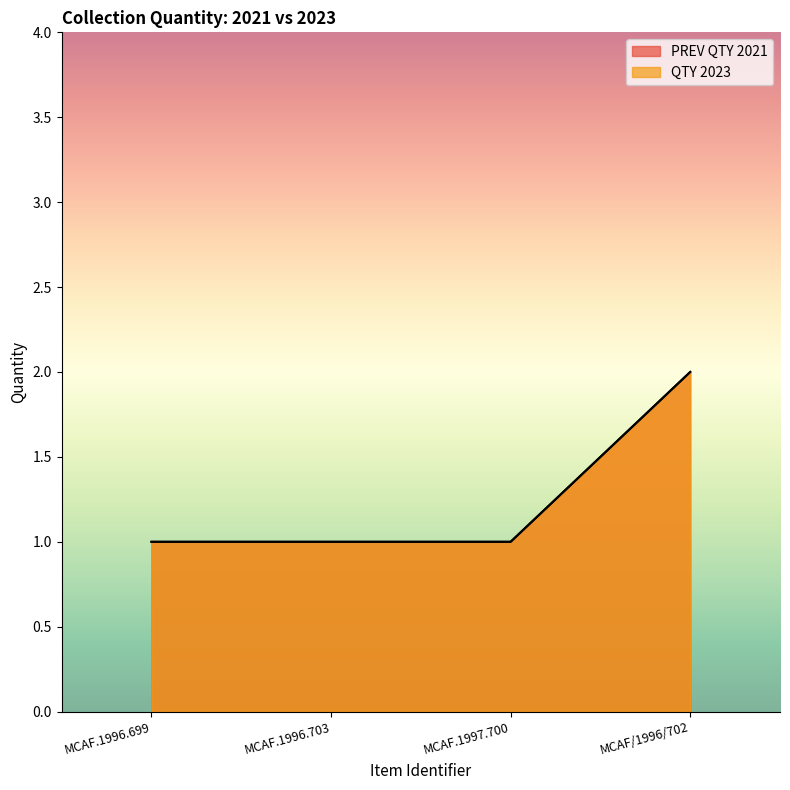

What is the difference between the maximum and minimum values in the QTY 2023 series?

1